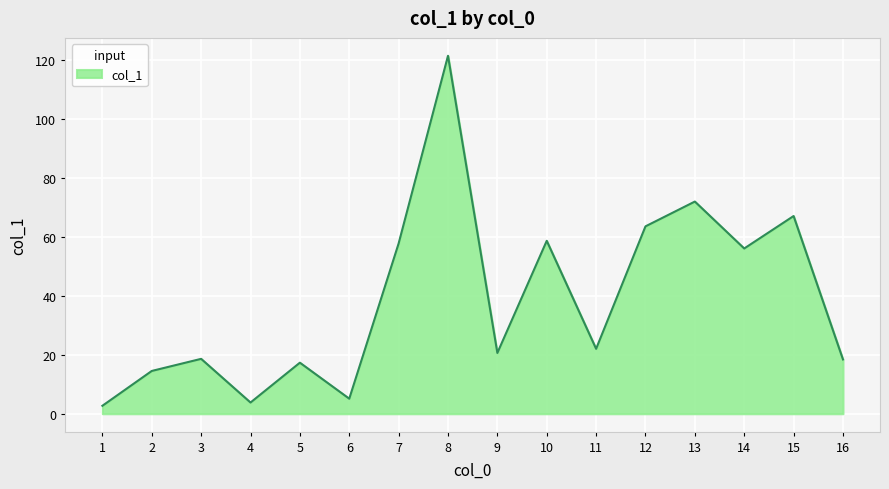

The value at 16 is 18.4. True or false?

True